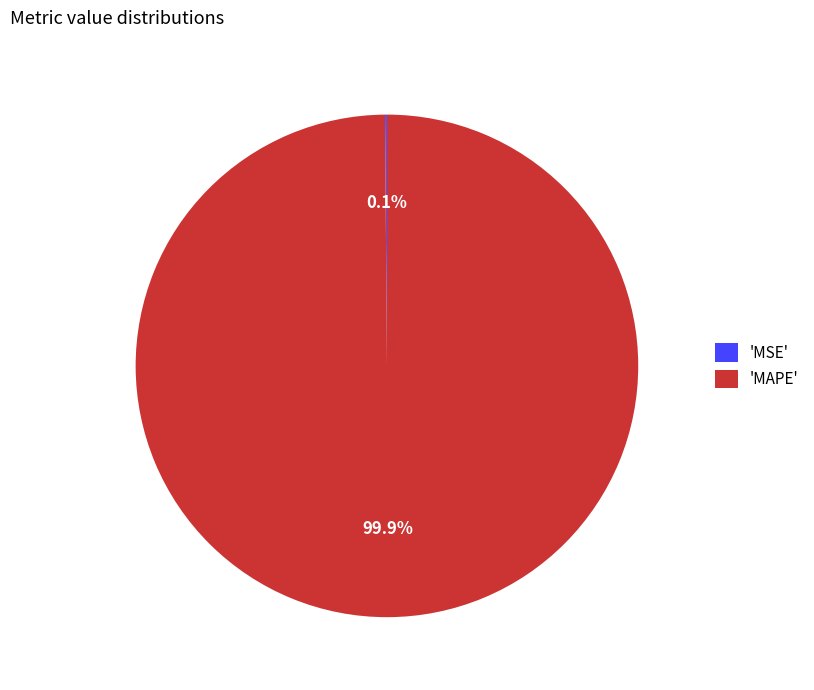

To the nearest percent, what is the average slice percentage?

50%